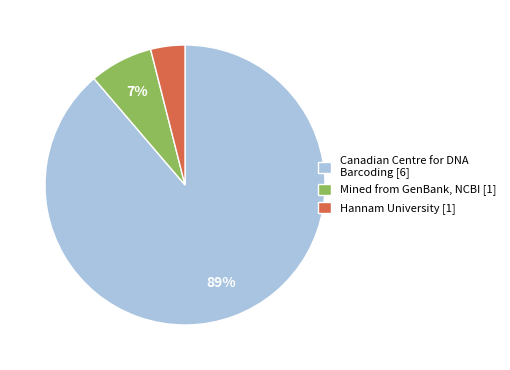

Which category has the biggest portion of the pie?

Canadian Centre for DNA Barcoding [6]